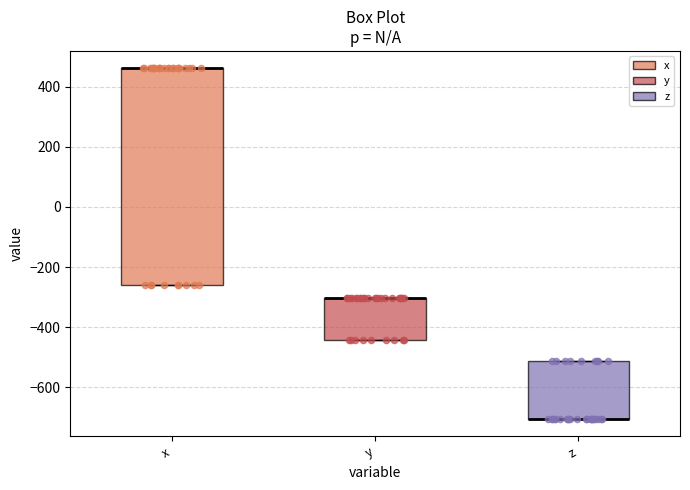

Reading left to right, read every box against the y-axis: the position of its median line, the range the box covers, and the ends of its whiskers. The values are not printed on the chart, so give them approximately, as read against the axis.

x: median 460 (drawn on the box's upper edge), box -260 to 460, whiskers -260 to 460
y: median -300 (drawn on the box's upper edge), box -440 to -300, whiskers -440 to -300
z: median -700 (drawn on the box's lower edge), box -700 to -520, whiskers -700 to -520